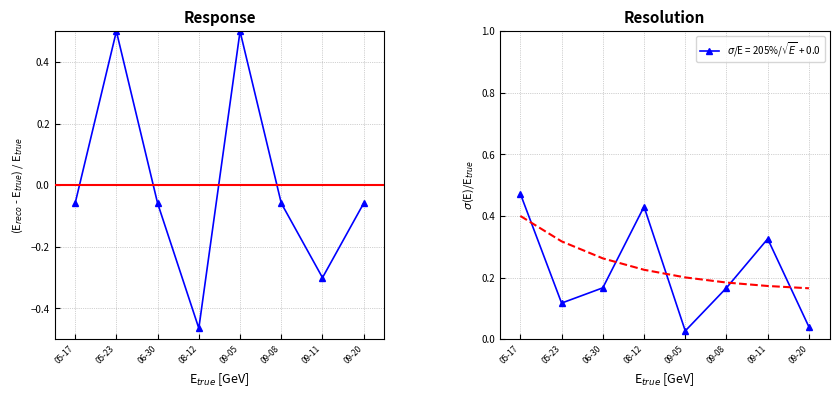

Where is the data nearest to the value 0?

05-17